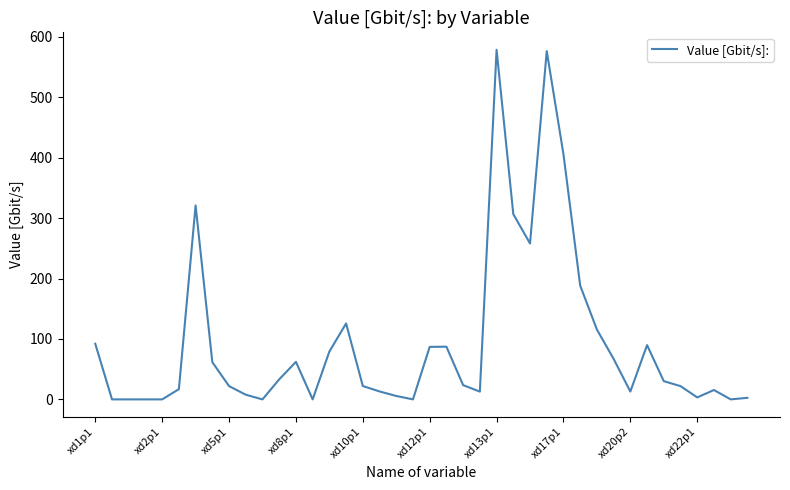

How many lines are shown in the chart?

1